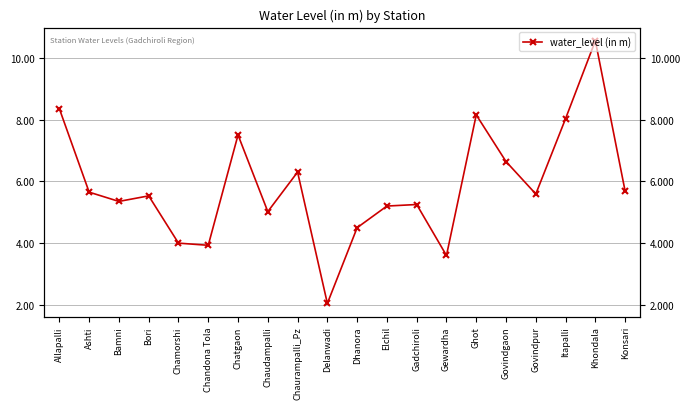

At which category does the data reach its first local valley?

Bamni